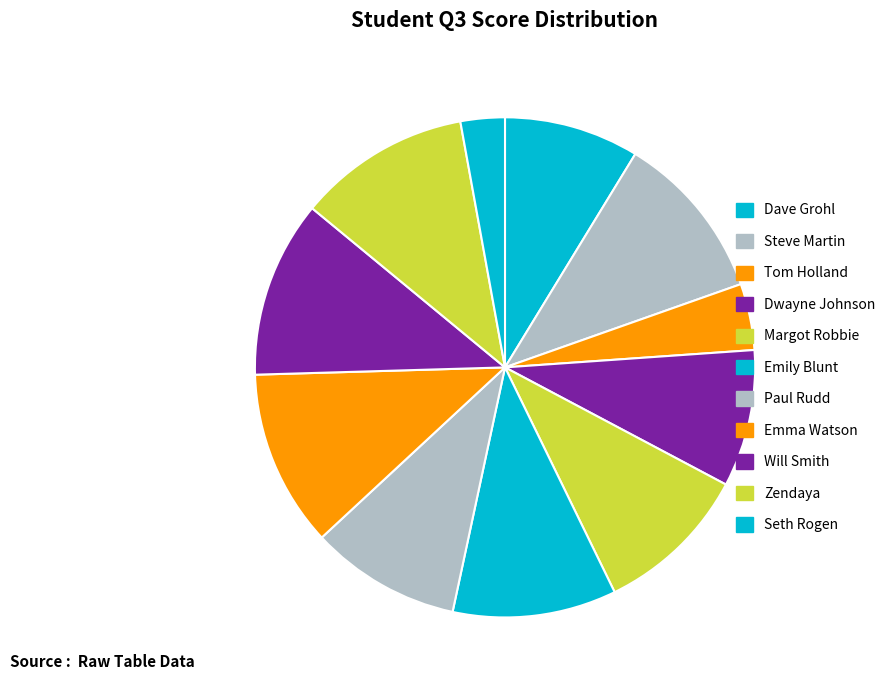

How many slices are in this pie chart?

11